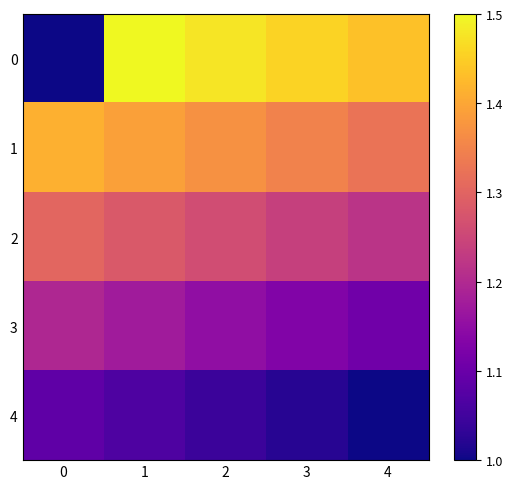

List the series in order of their peak value, lowest first.

4, 3, 2, 1, 0